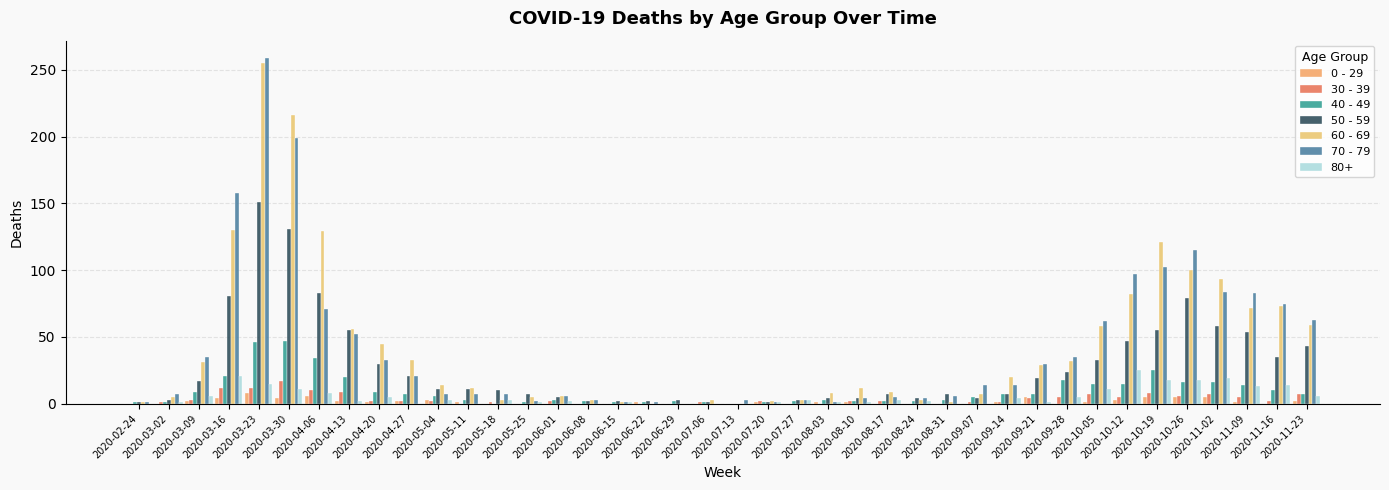

Where is 0 - 29 nearest to the value 4?

2020-03-16